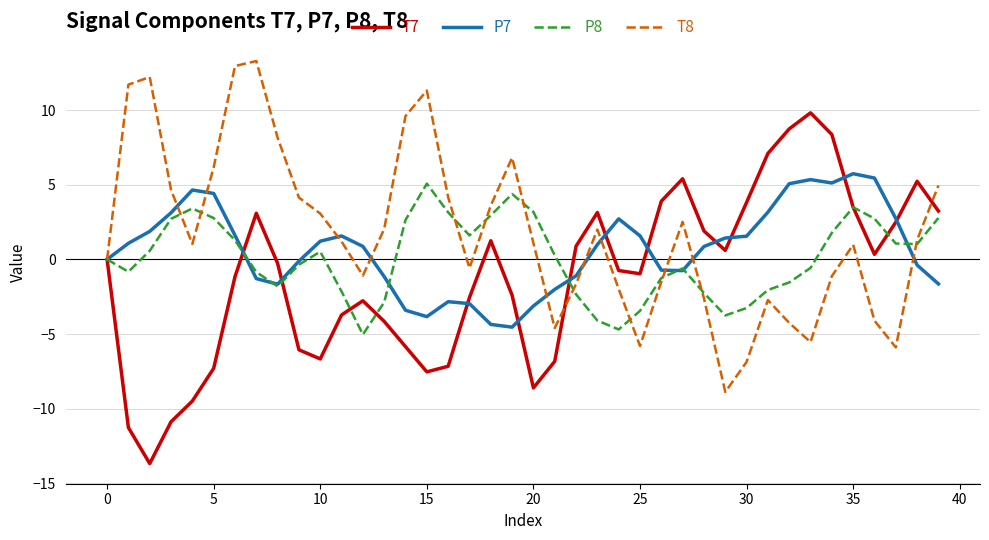

What is the greatest value displayed?

13.3